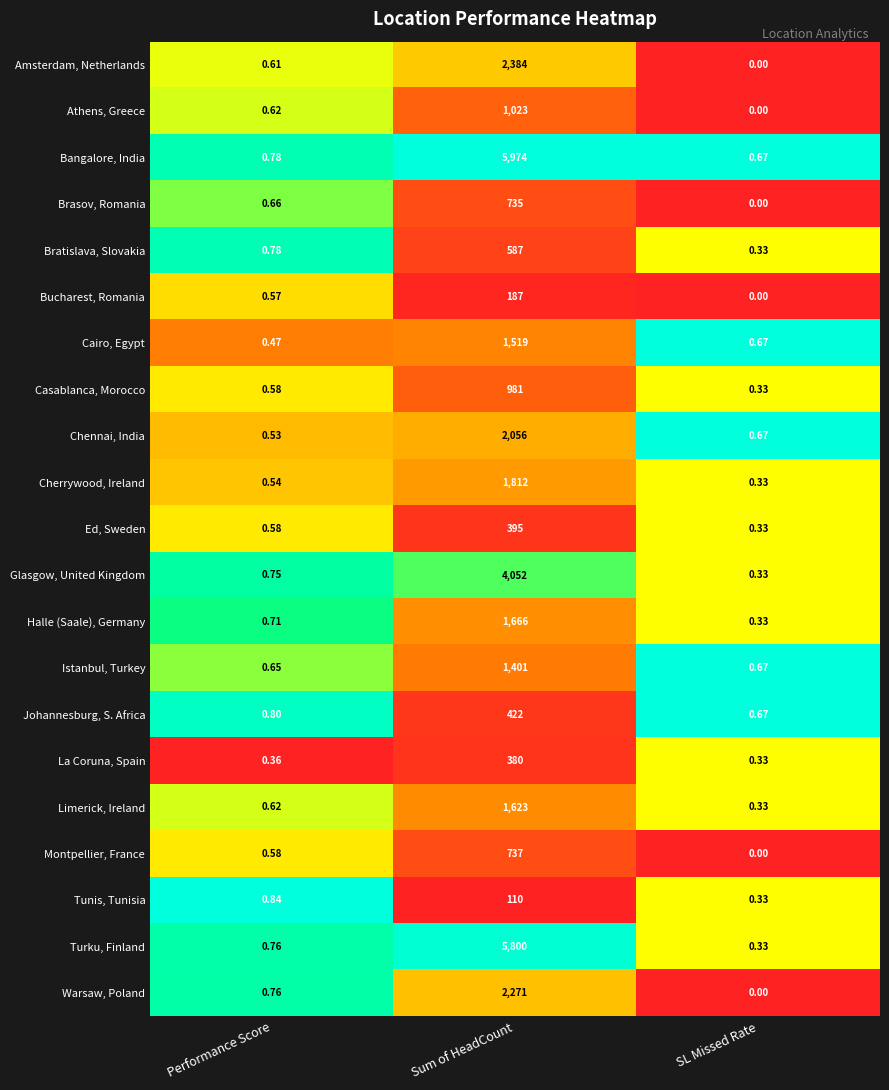

At which category is the sum across all series the highest?

Sum of HeadCount